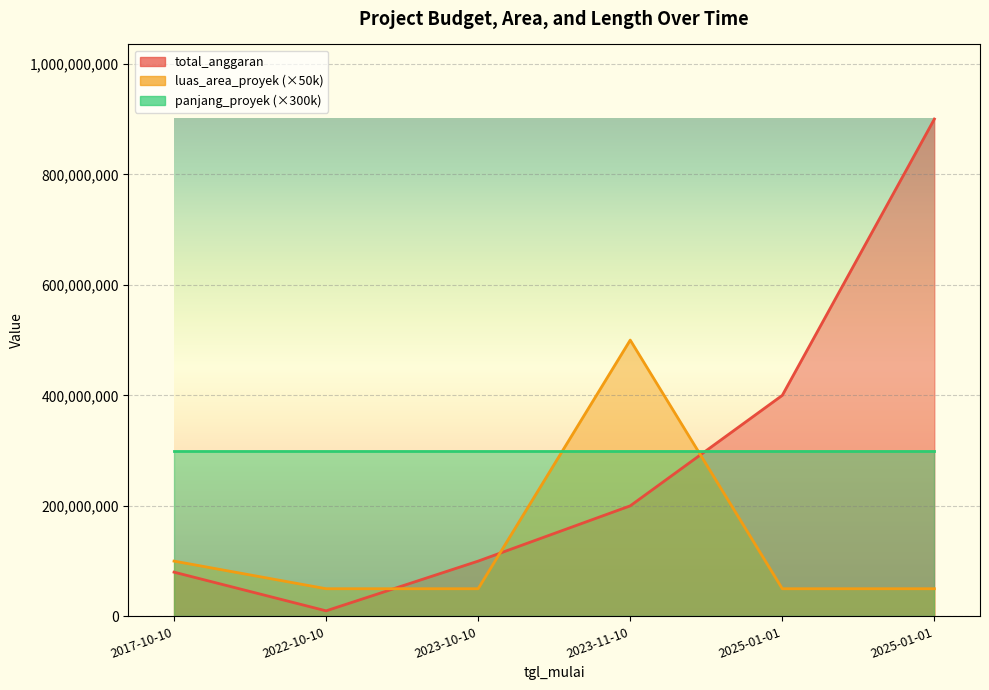

True or false: panjang_proyek and total_anggaran intersect in this chart.

False